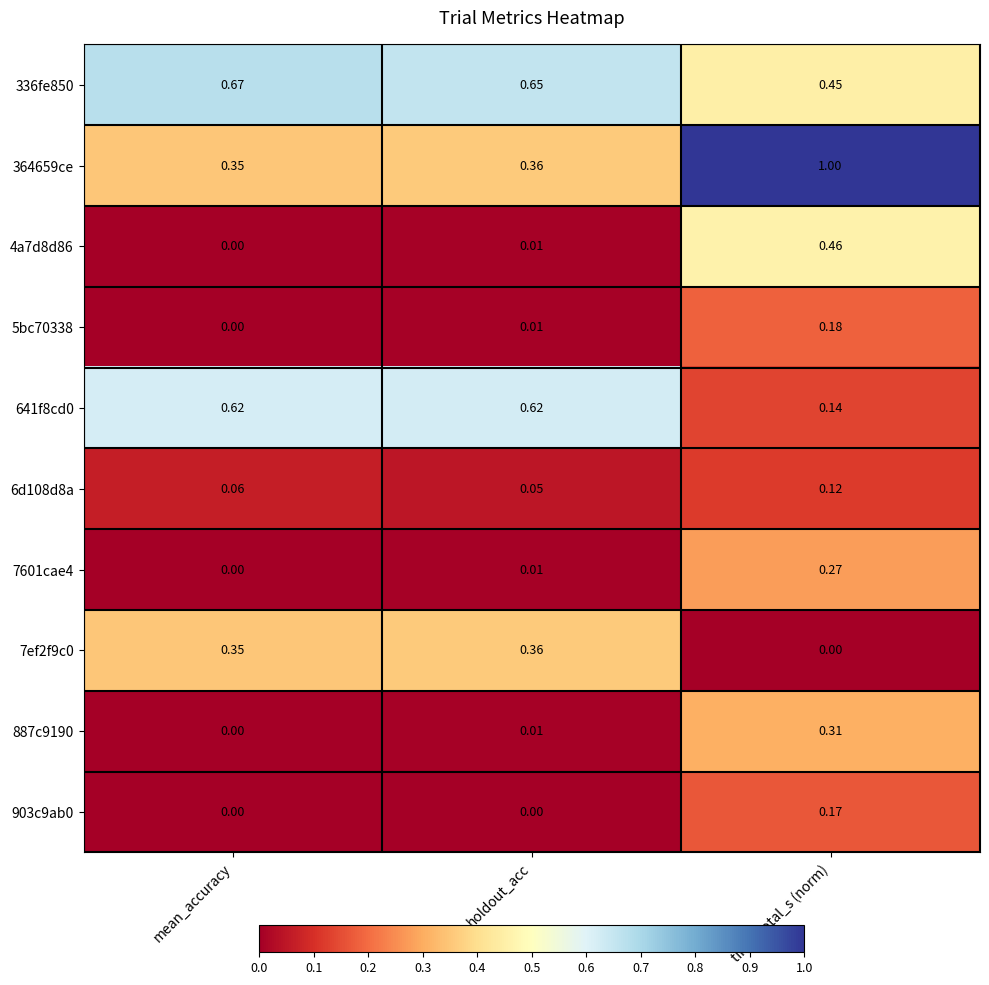

Rank the categories by 4a7d8d86 value from lowest to highest.

mean_accuracy, holdout_acc, time_total_s (norm)